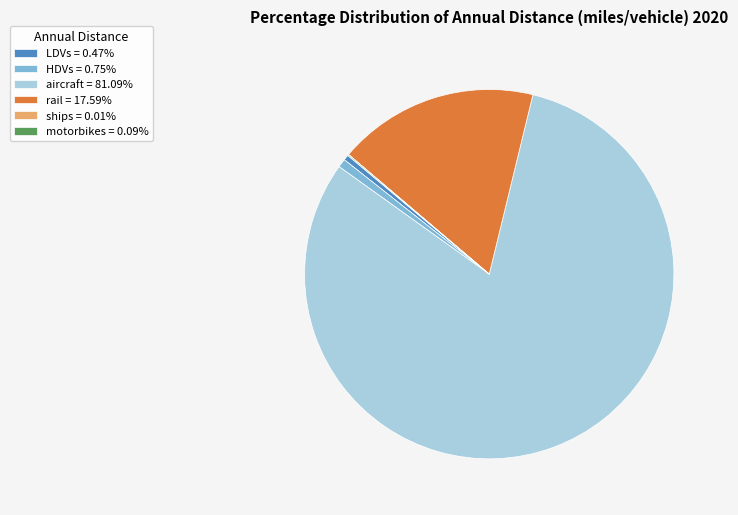

Does rail account for over 50% of the chart?

No